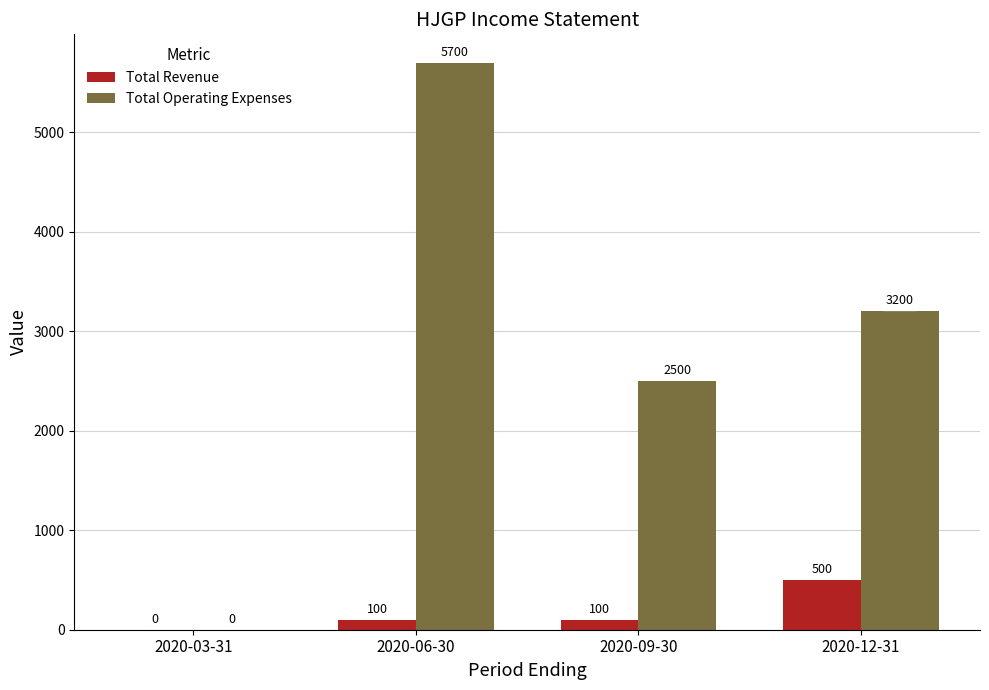

What is the sum of the Total Revenue values at 2020-12-31 and 2020-09-30?

600